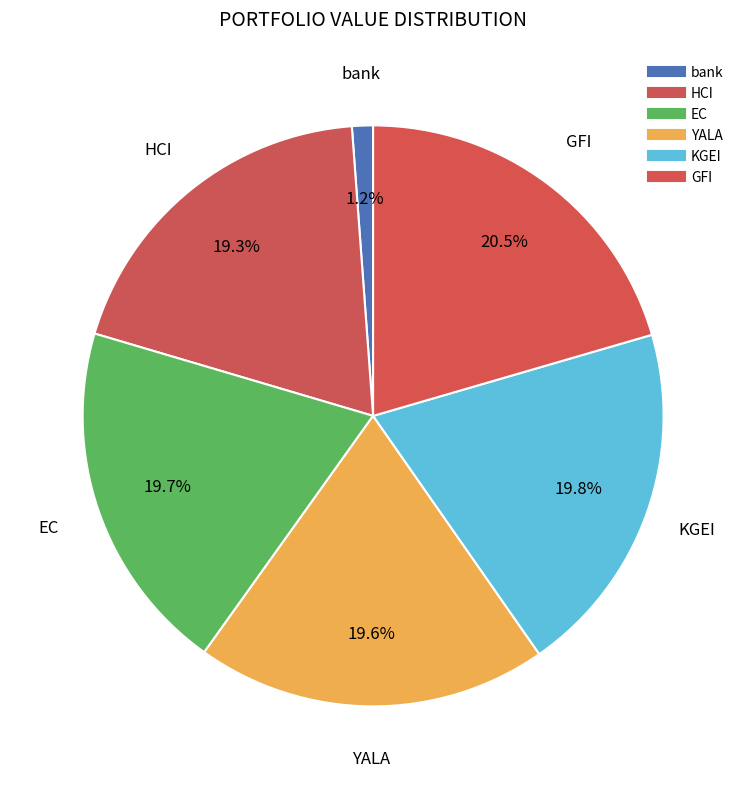

To the nearest percent, what portion does KGEI represent?

20%